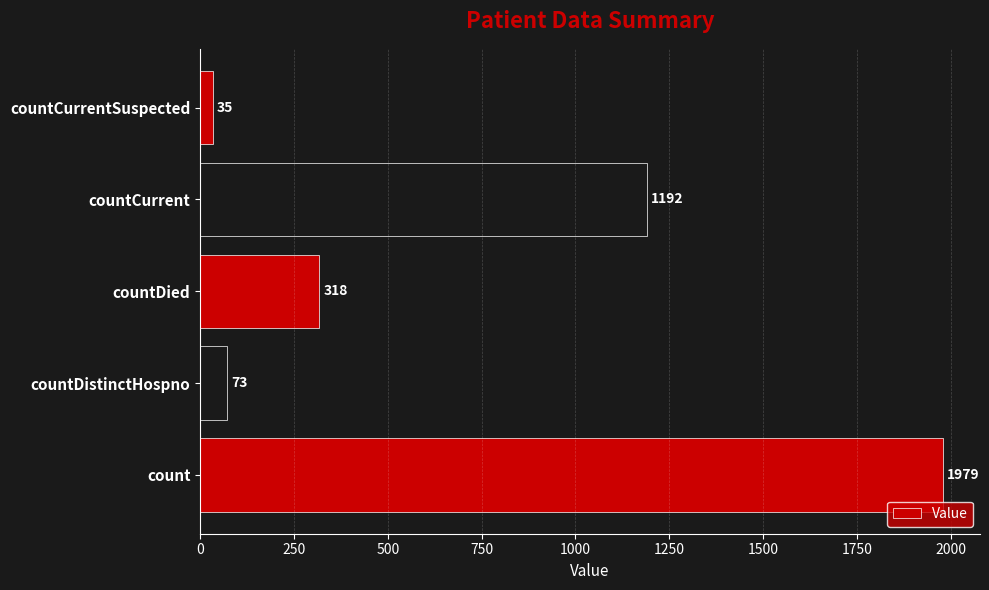

Rank the categories by value from lowest to highest.

countCurrentSuspected, countDistinctHospno, countDied, countCurrent, count